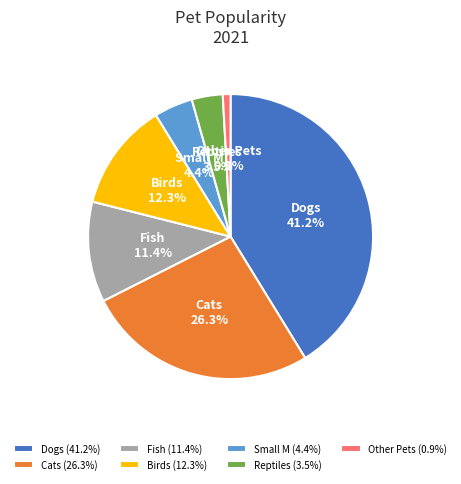

To the nearest percent, what is the difference between the largest and smallest slice percentages?

40%